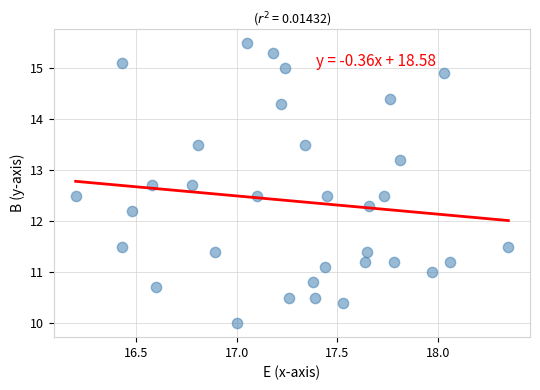

What Y value in the scatter plot is closest to 12?

12.2